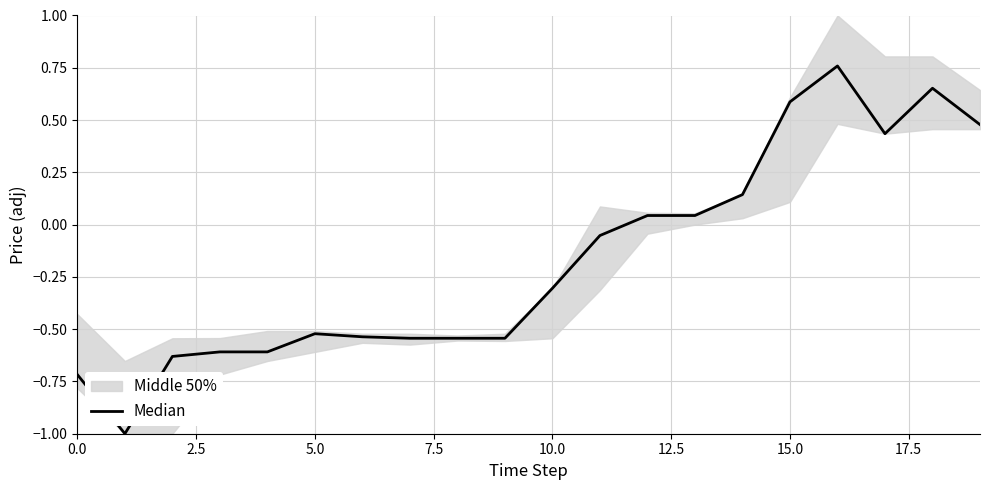

What is the label of the 9th point from the right?

11